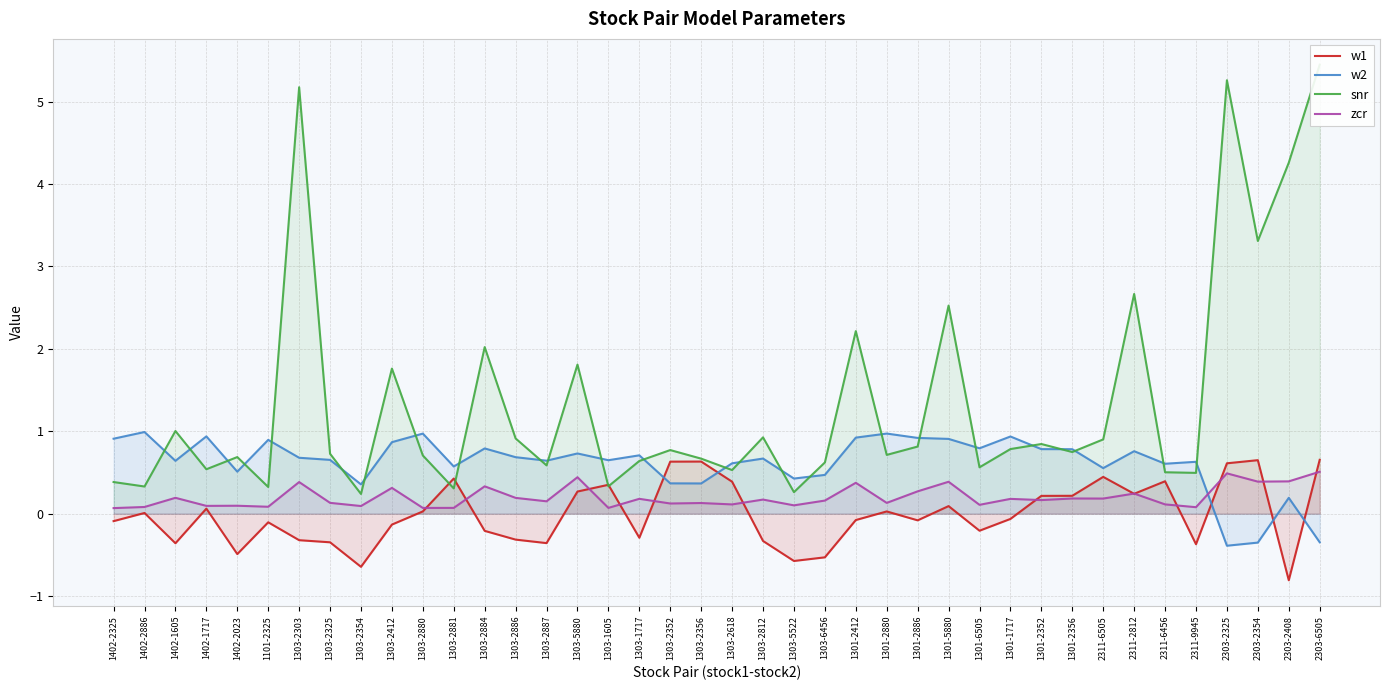

True or false: zcr and snr intersect in this chart.

False